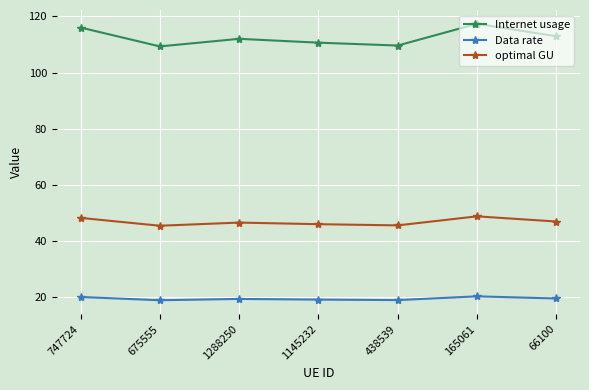

Count the number of data series in this chart.

3